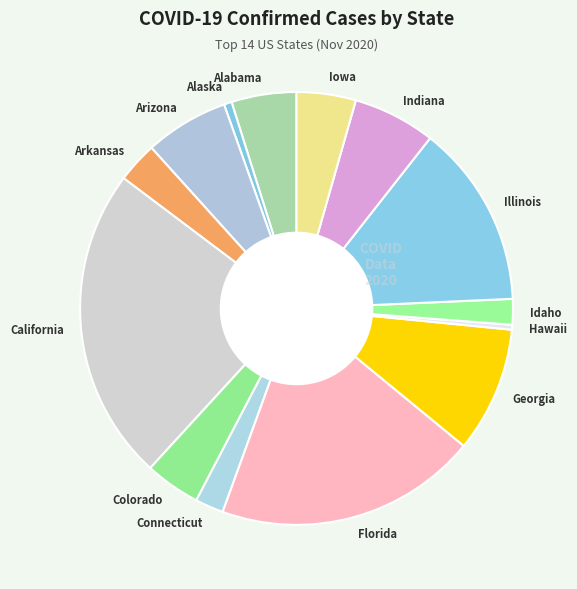

Is it true that Alaska is 1% of the pie?

True